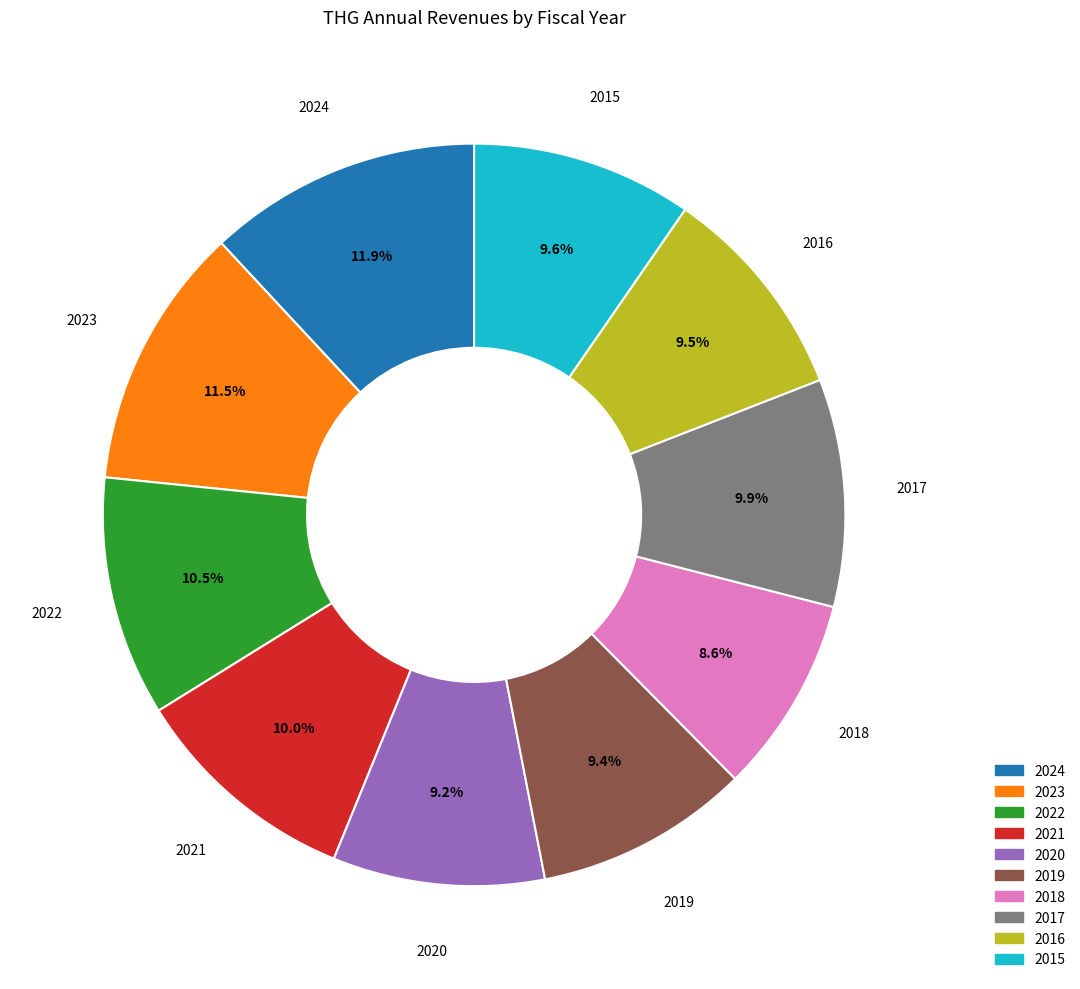

Which category has the smallest portion of the pie?

2018